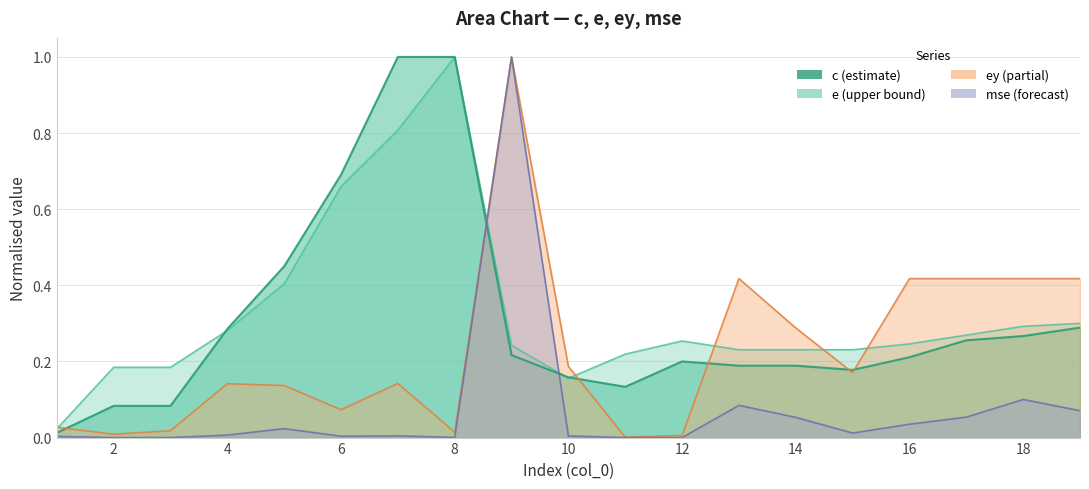

Rank the series at 19 from lowest to highest value.

mse, c, e, ey